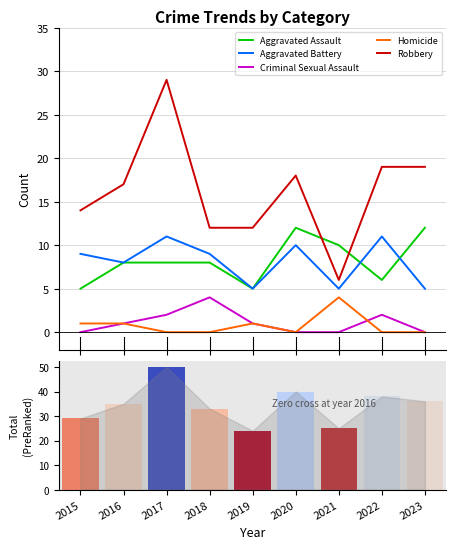

True or false: Homicide has a value of -2 at 2023.

False